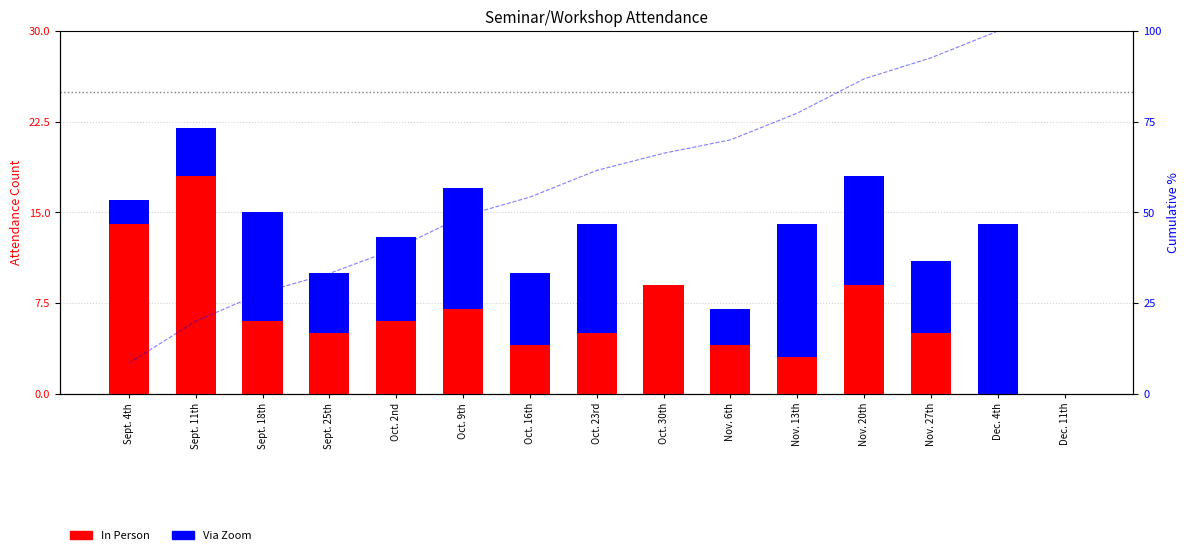

At Oct. 9th, list the series in order from largest to smallest.

Via Zoom, In Person